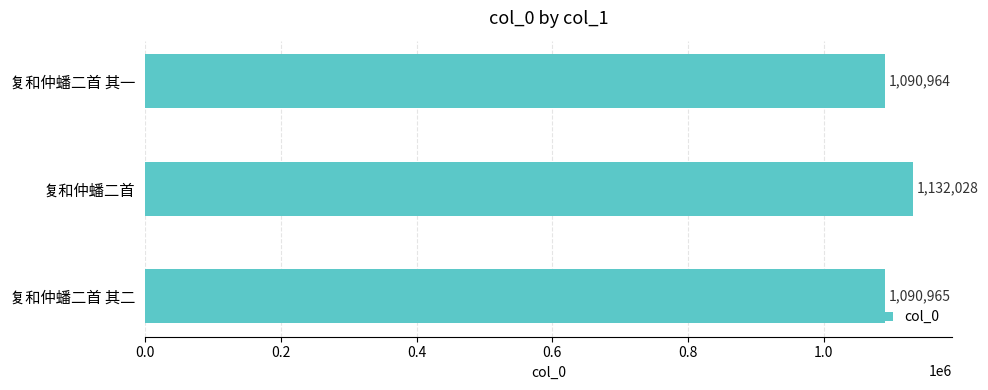

Rank the categories by value from highest to lowest.

复和仲蟠二首, 复和仲蟠二首 其二, 复和仲蟠二首 其一